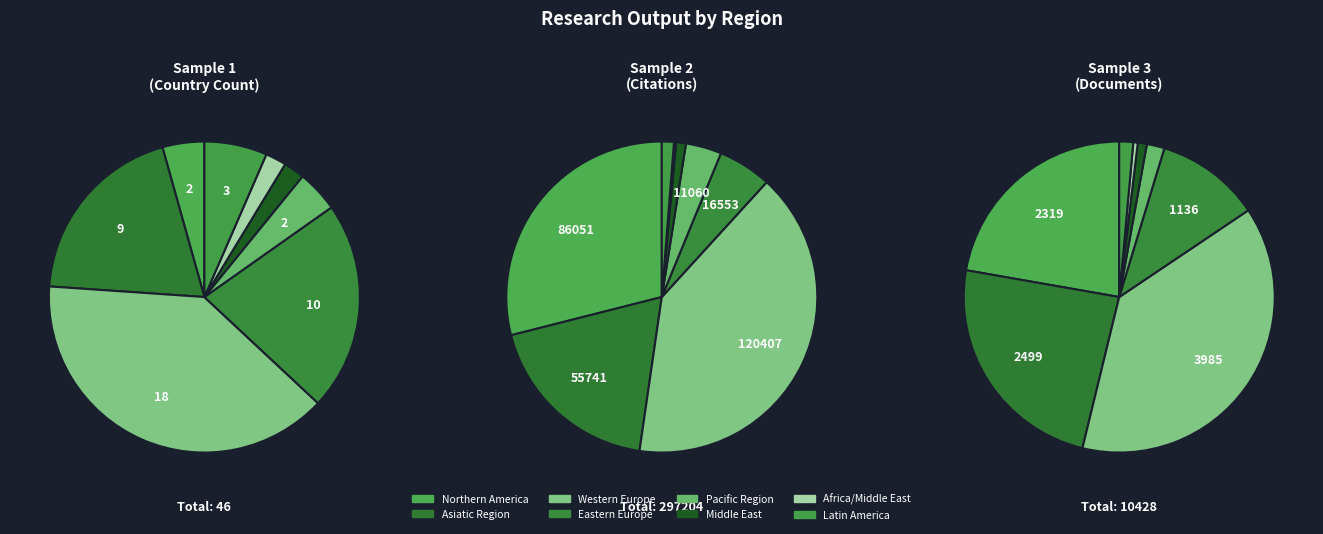

How many slices are in this pie chart?

8